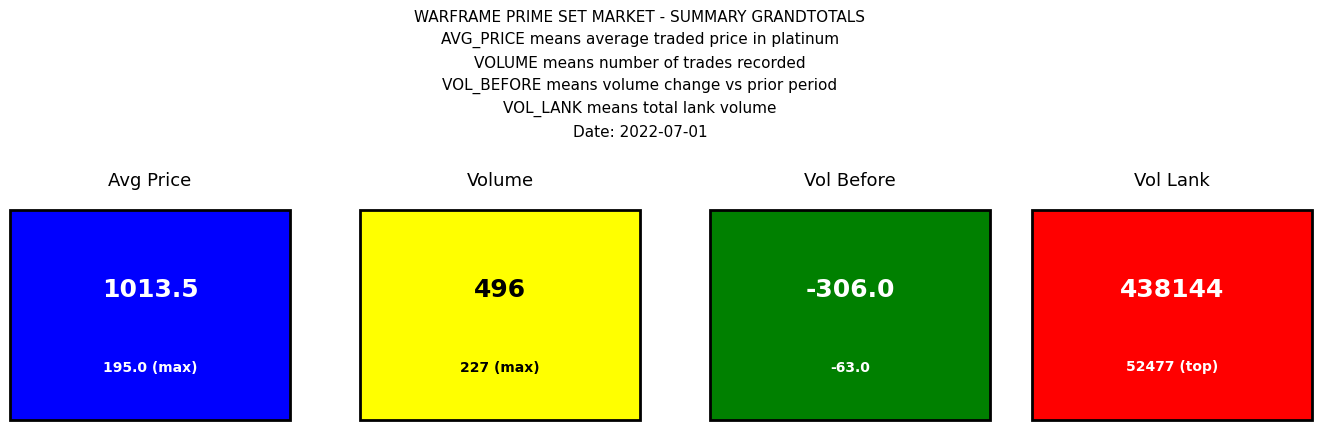

Does the chart contain stacked bars?

No